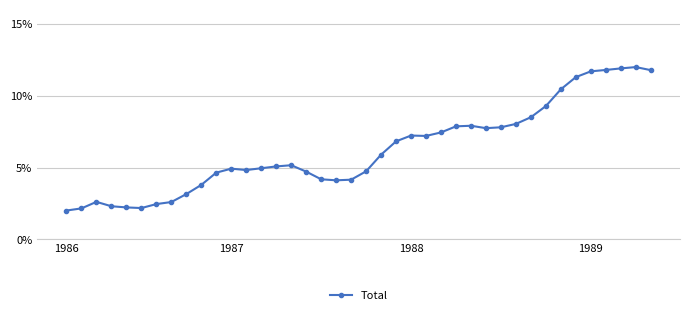

Reading left to right, what are all the values shown in this chart?

0.0	0.0	0.0	0.0	0.0	0.0	0.0	0.0	0.0	0.0	0.0	0.0	0.0	0.0	0.1	0.1	0.0	0.0	0.0	0.0	0.0	0.1	0.1	0.1	0.1	0.1	0.1	0.1	0.1	0.1	0.1	0.1	0.1	0.1	0.1	0.1	0.1	0.1	0.1	0.1